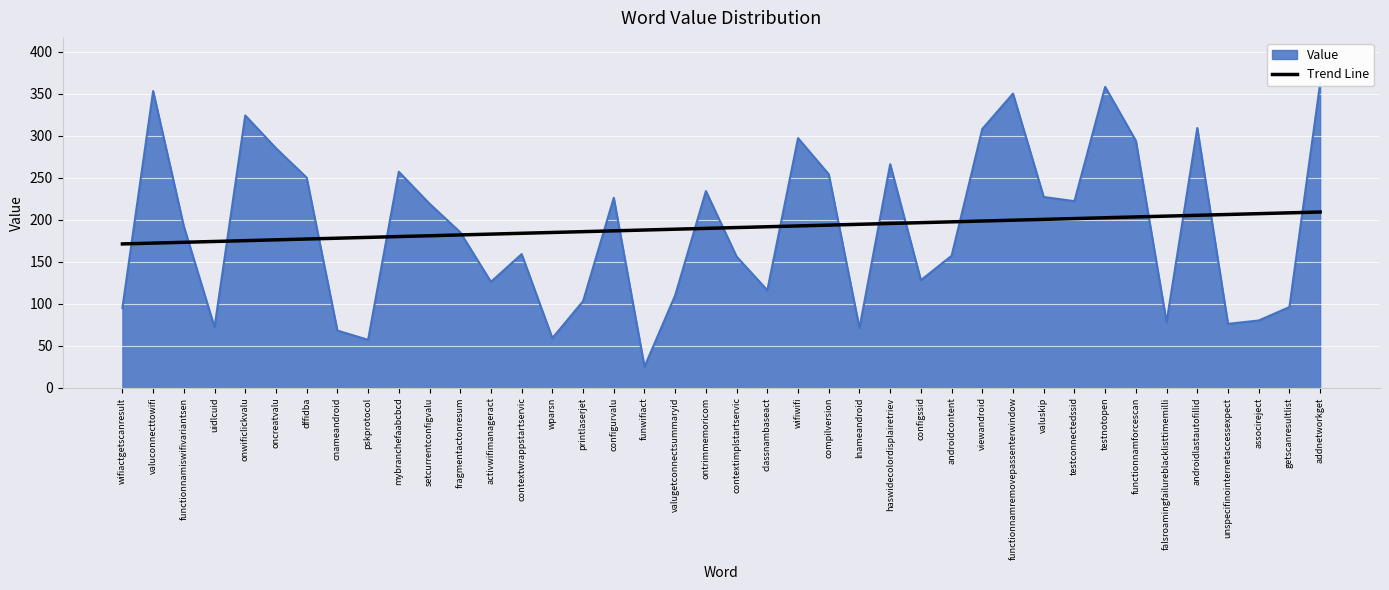

How many data points are less than 190?

20